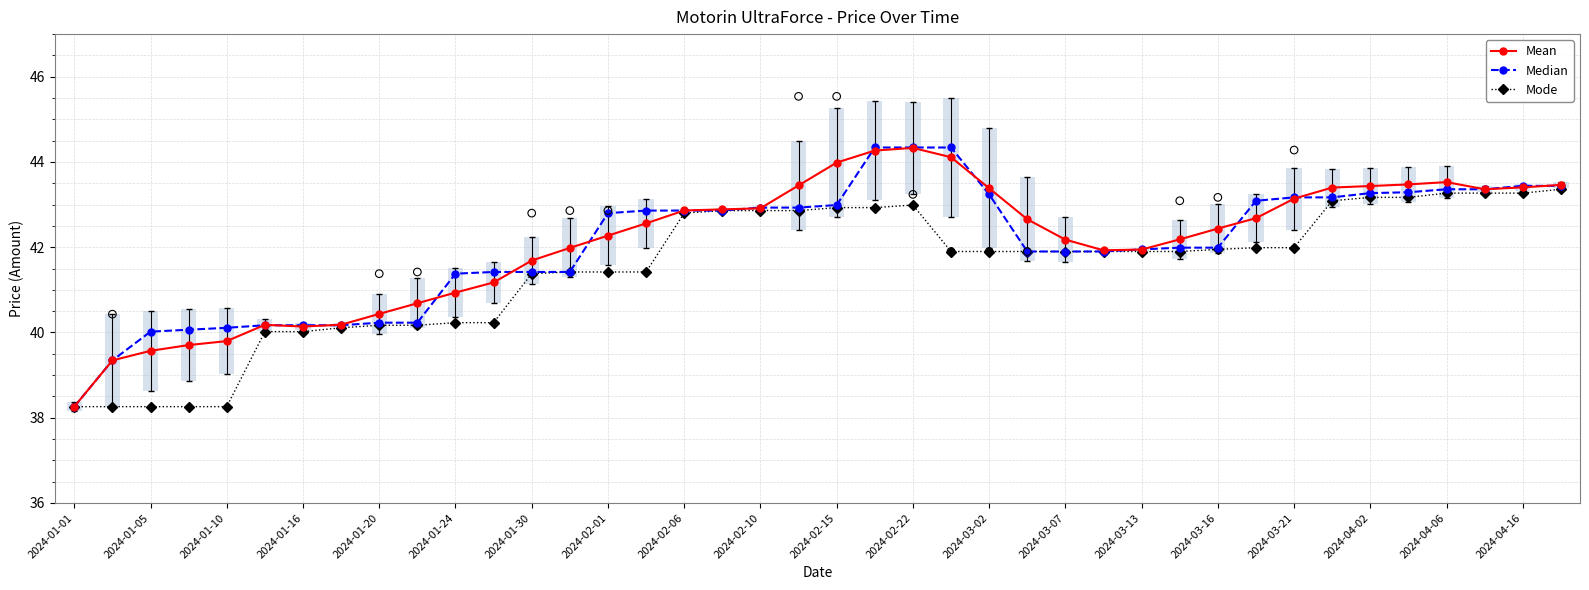

Which series has the widest spread of Y values?

Median